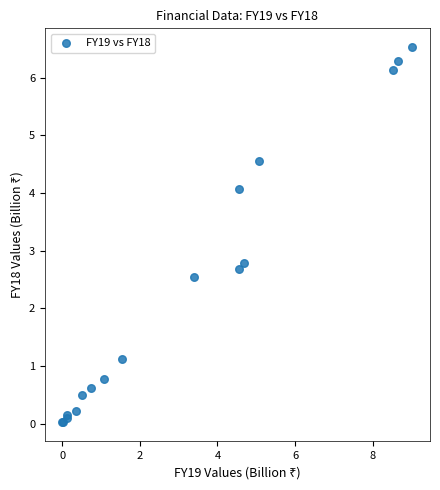

What Y value in the scatter plot is closest to 3?

2.8